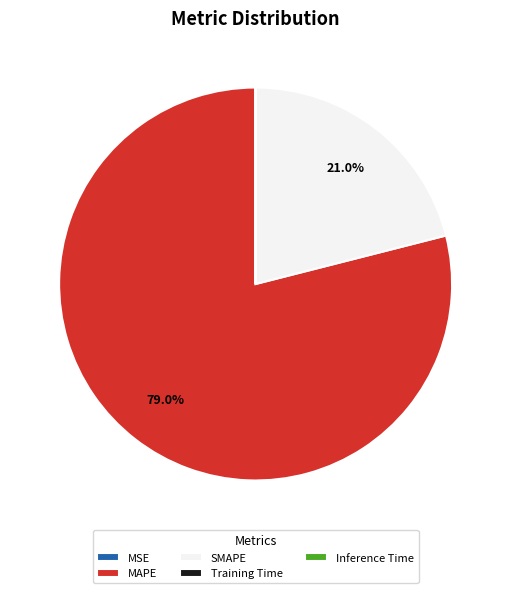

Is it true that MAPE is 79% of the pie?

True